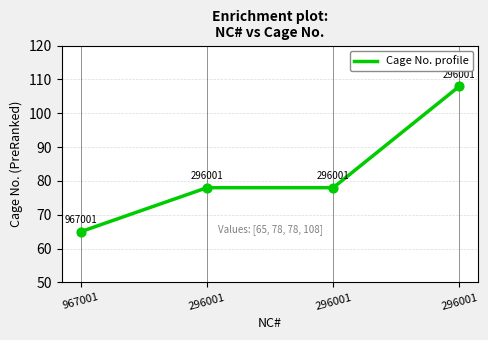

Between 296001 and 967001, which is larger?

296001